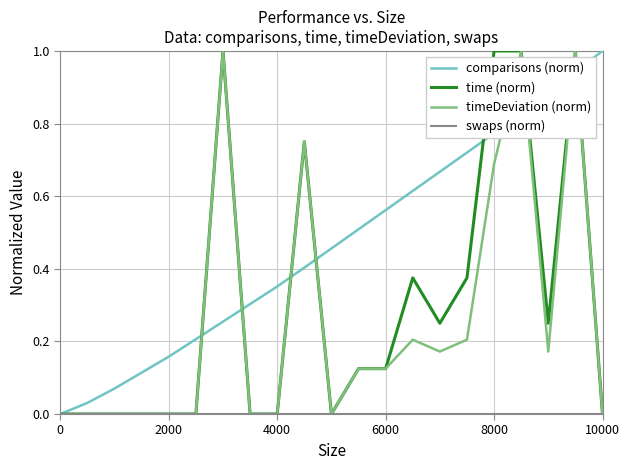

What is the maximum value for time (norm)?

1.0